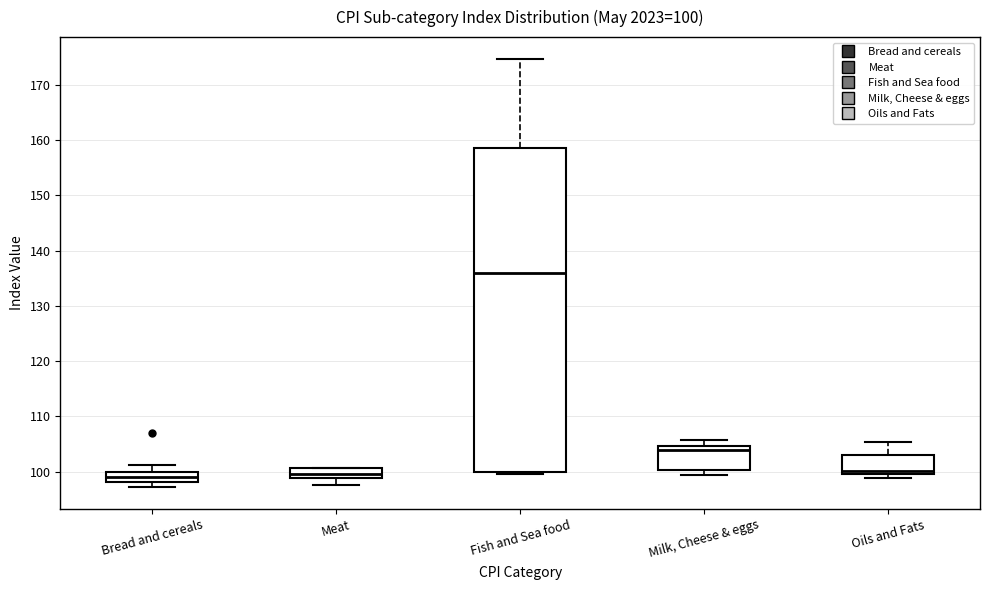

Which box is the tallest, from its lower edge to its upper edge?

Fish and Sea food